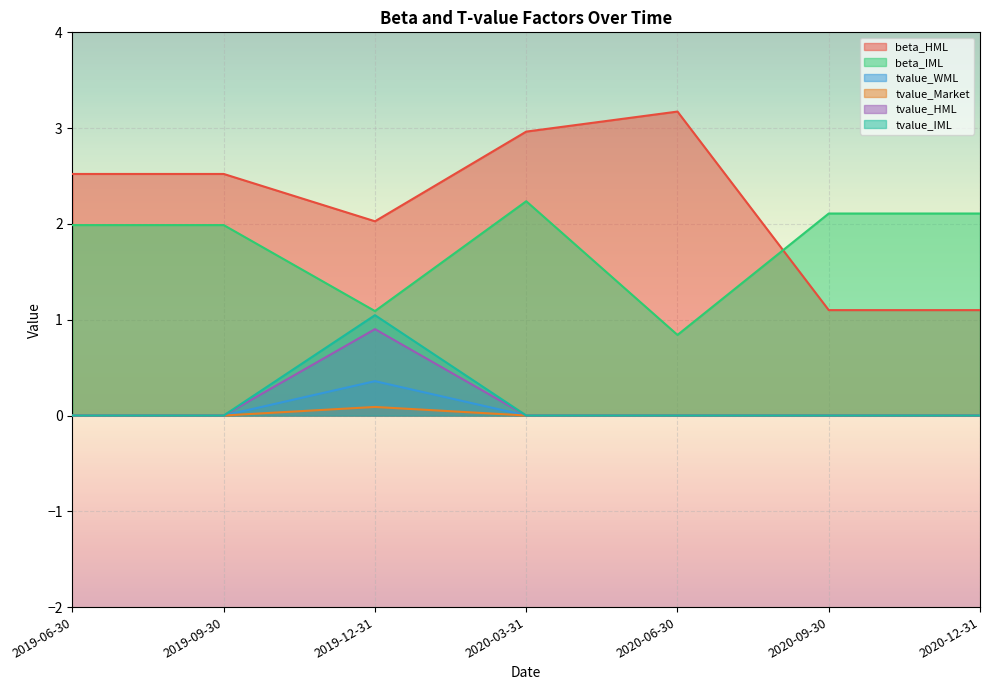

What is the maximum value shown in the chart?

3.2